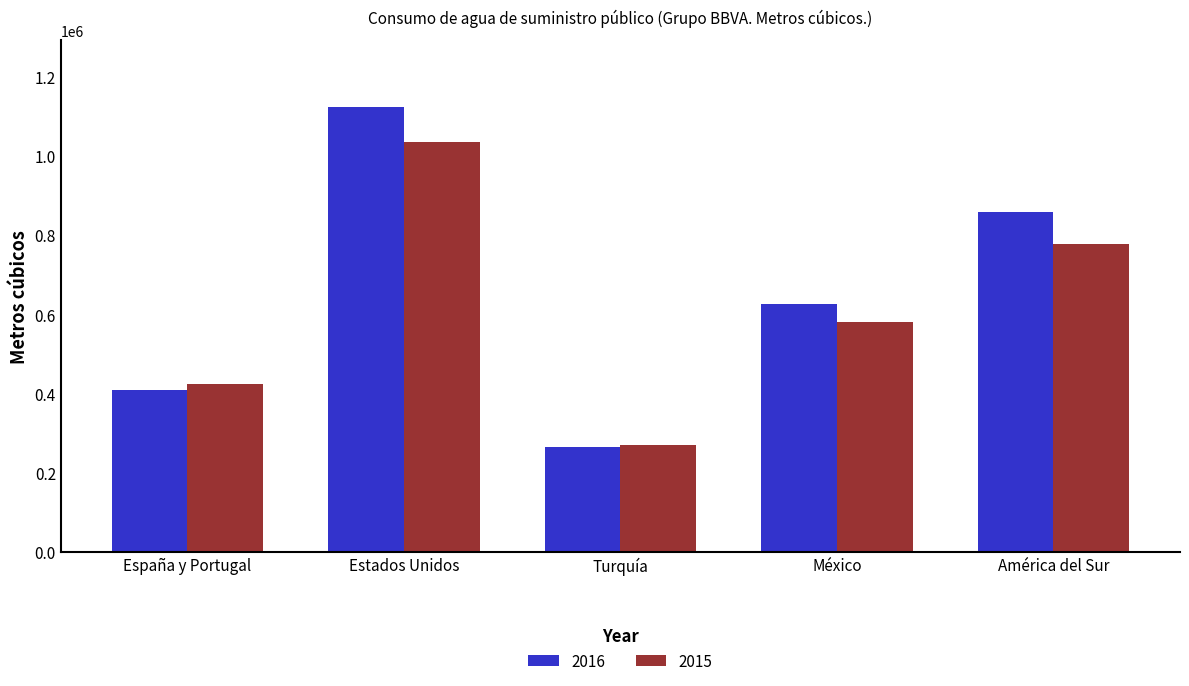

What are all the series names shown in the legend?

2016, 2015